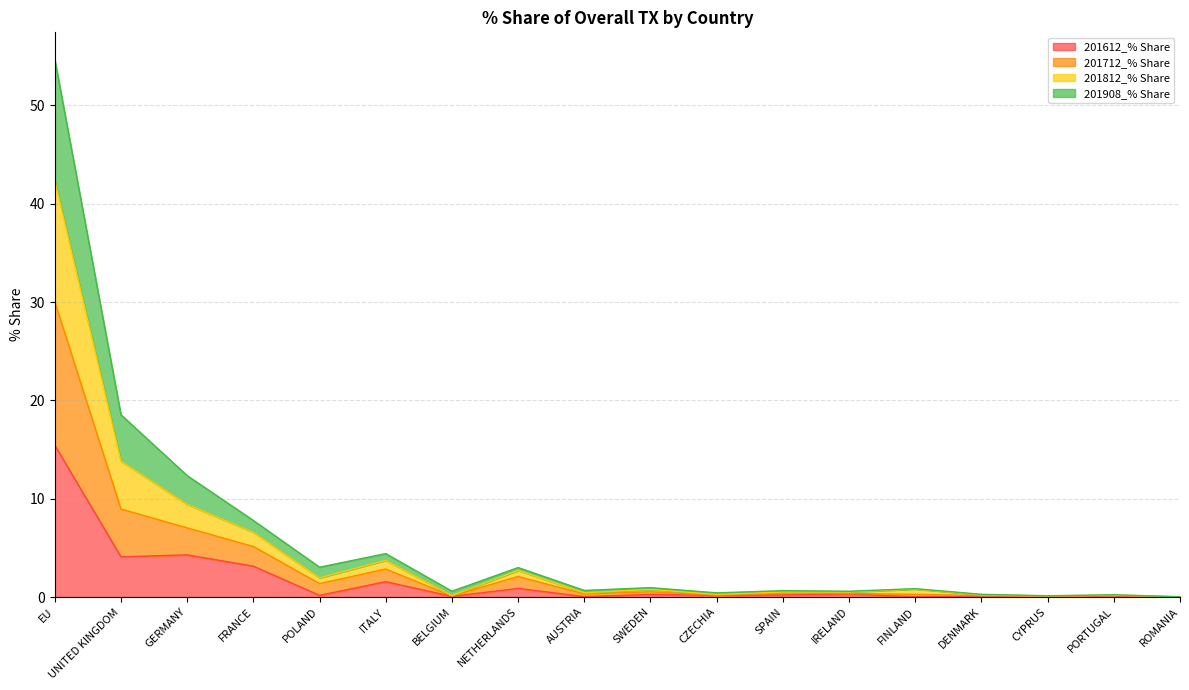

True or false: 201712_% Share has more than 1 points higher than both neighbors.

True